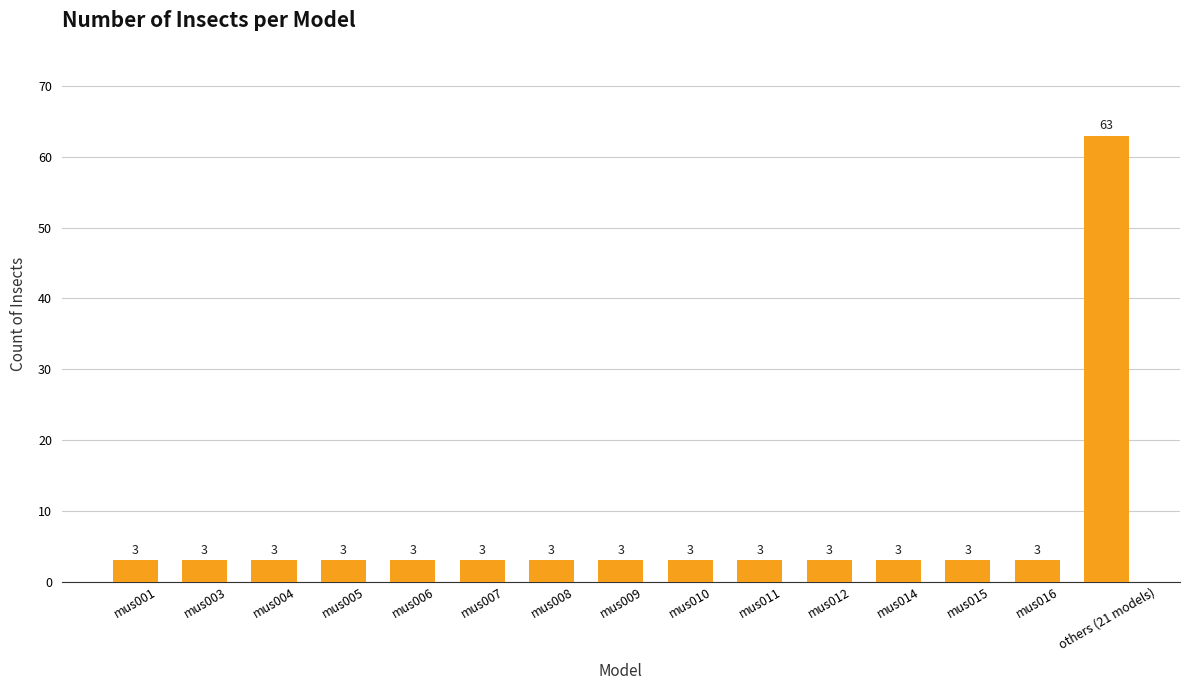

What is the sum of all values?

105